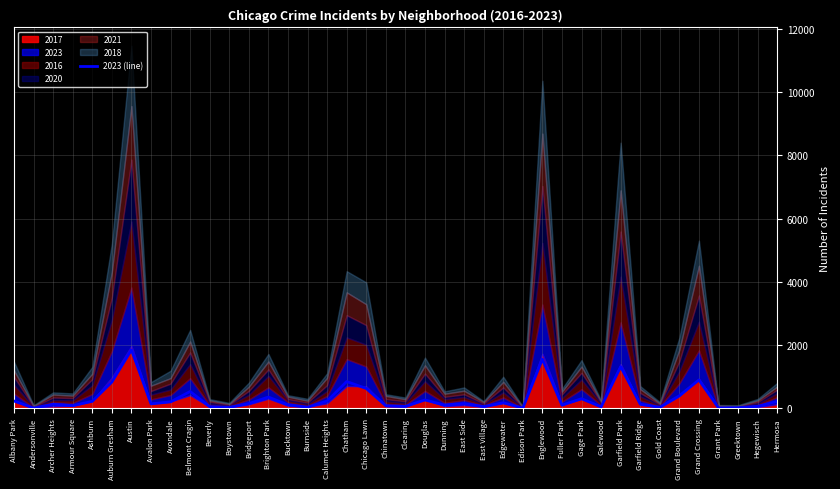

How many interior local peaks (higher than both neighbors) does the data have?

12